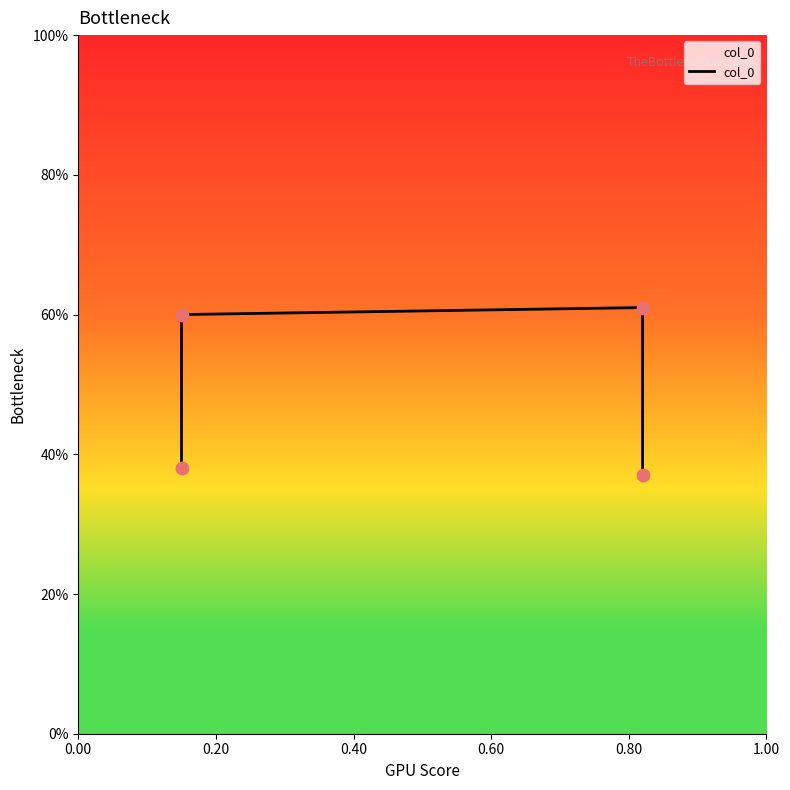

What is the change in value from 0.40 to 0.60?

-0.2